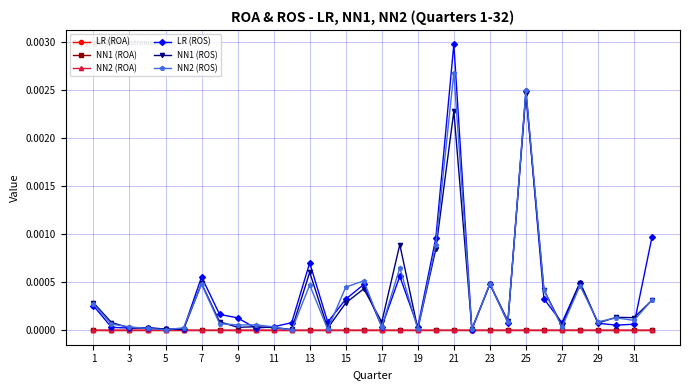

Does the chart have visible grid lines?

Yes